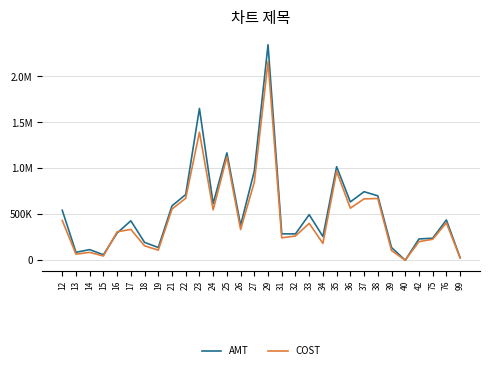

After their last crossing, which series has the higher values: COST or AMT?

AMT